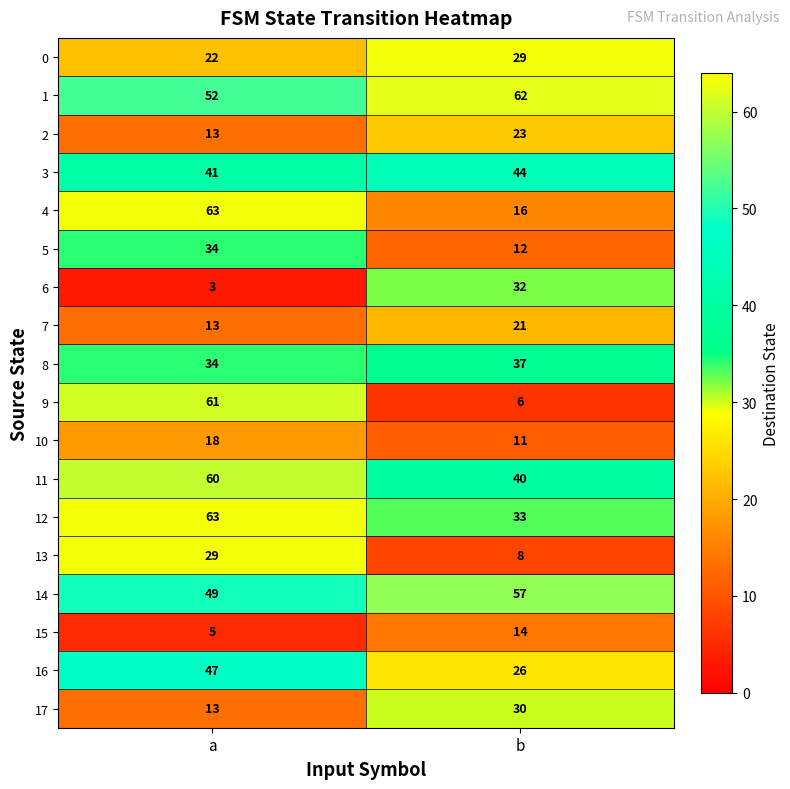

What is the greatest value displayed?

63